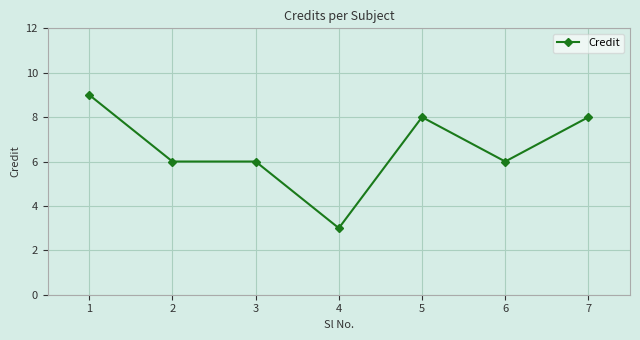

Is it true that the value at 3 is 4?

False